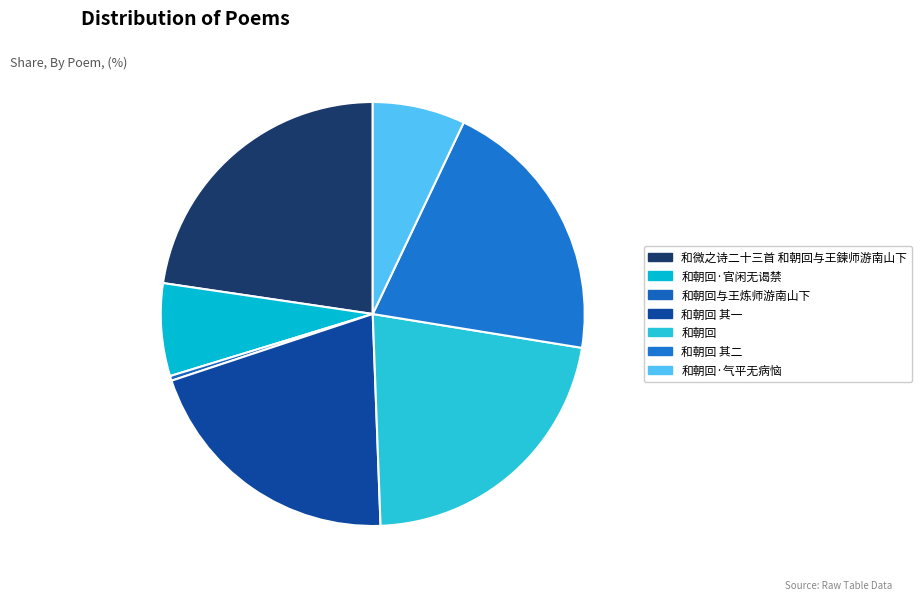

To the nearest percent, what is the difference between the 和朝回 其一 and 和朝回·气平无病恼 slice percentages?

13%